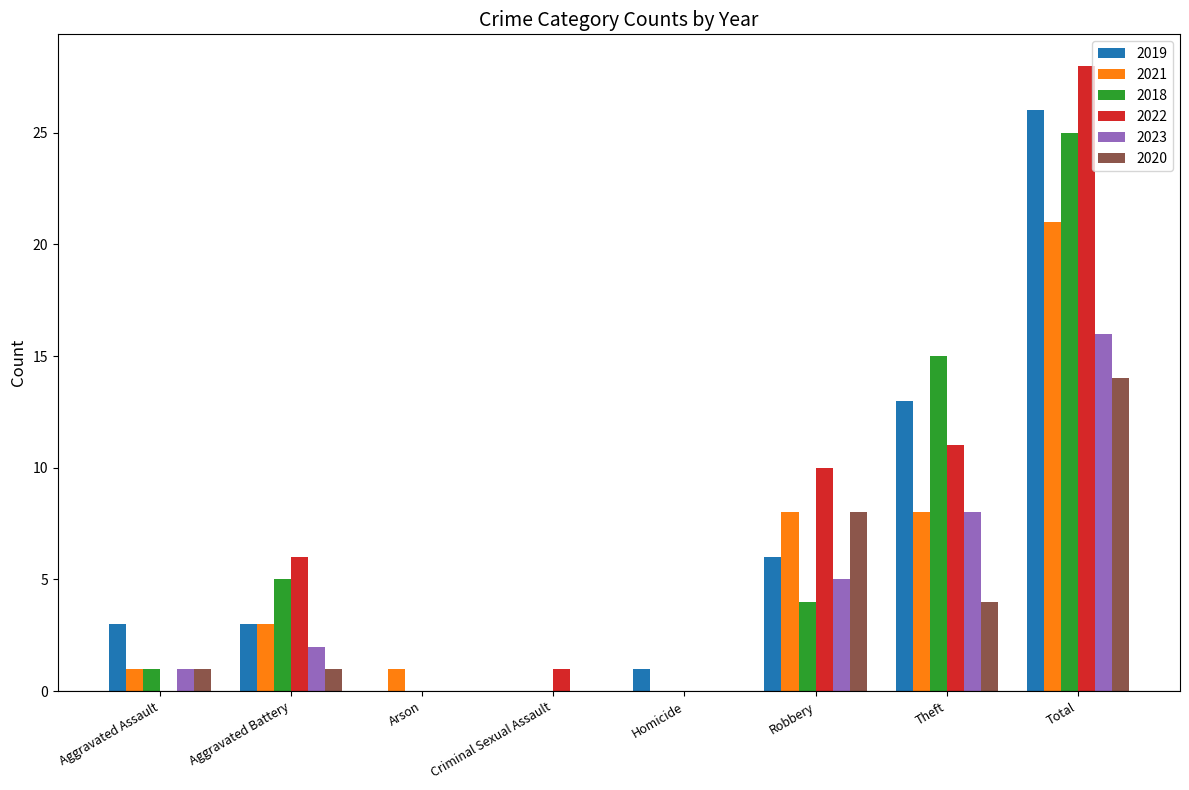

What is the average value of the 2018 series?

6